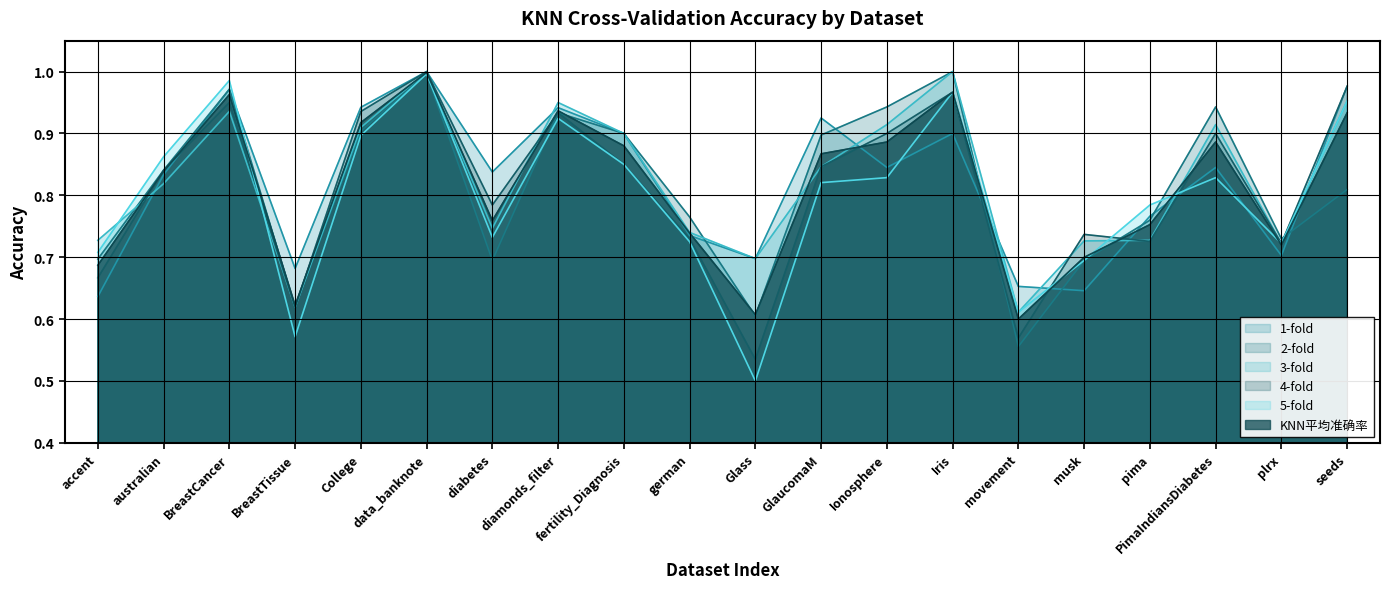

The value of 4-fold at plrx is 1.1. True or false?

False